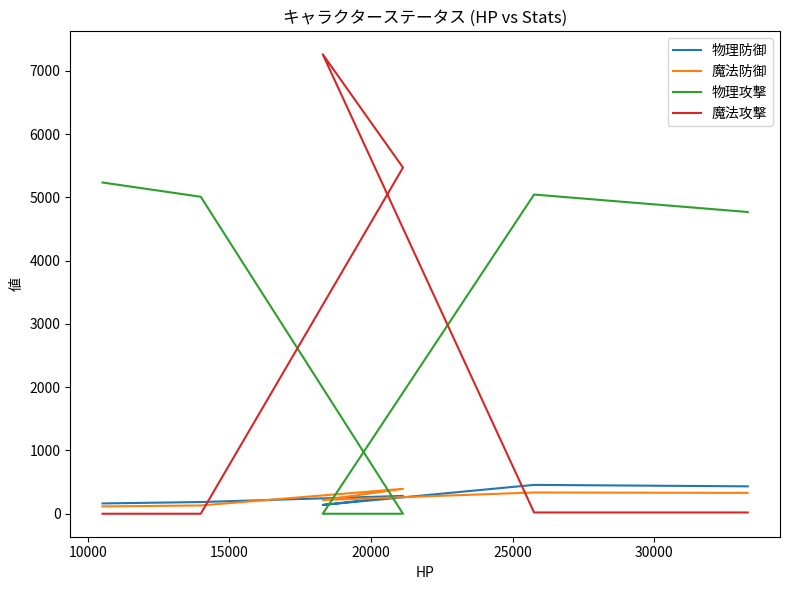

What is the value of the 魔法防御 point at the 3rd from the left?

217